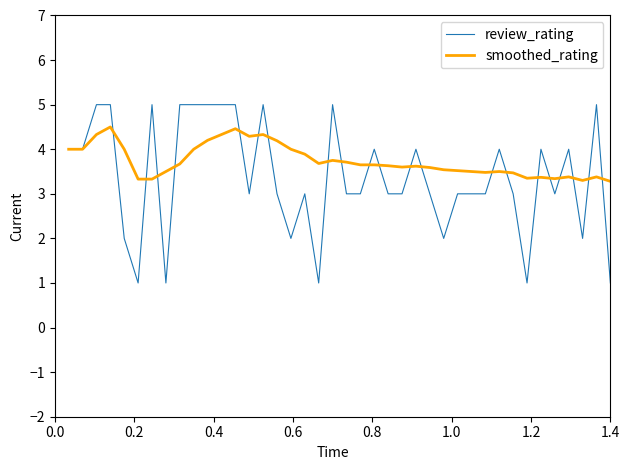

Rank the series by their average value, from lowest to highest.

review_rating, smoothed_rating